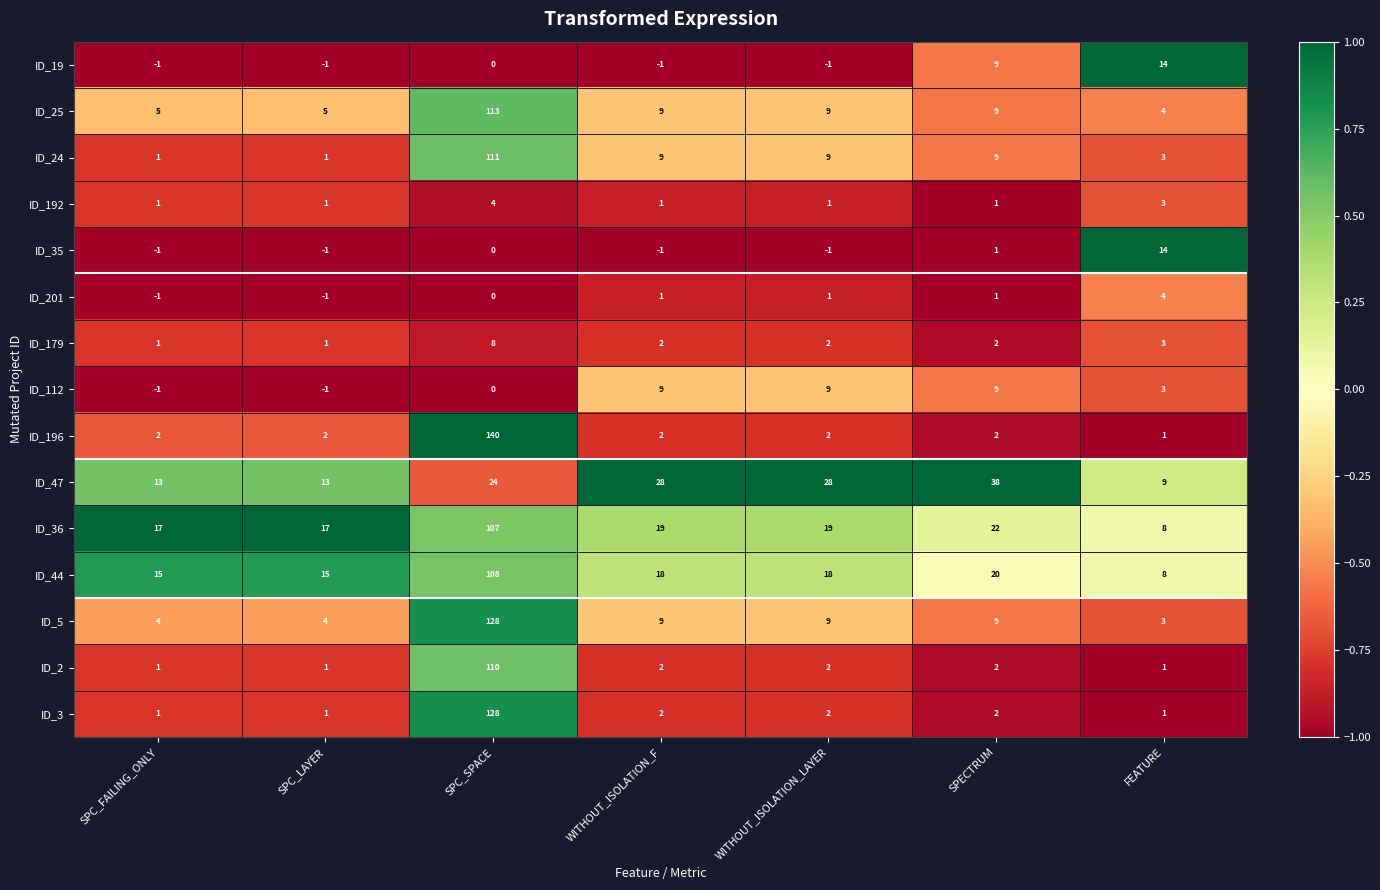

What is the difference between the highest and lowest values at SPC_LAYER?

18